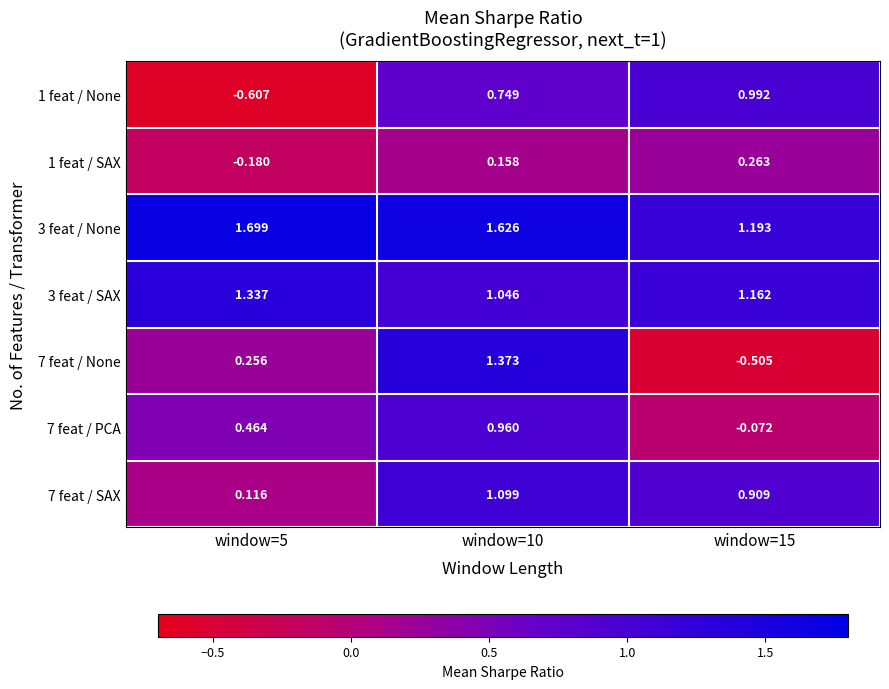

Which series has the largest total across all categories?

3 feat / None